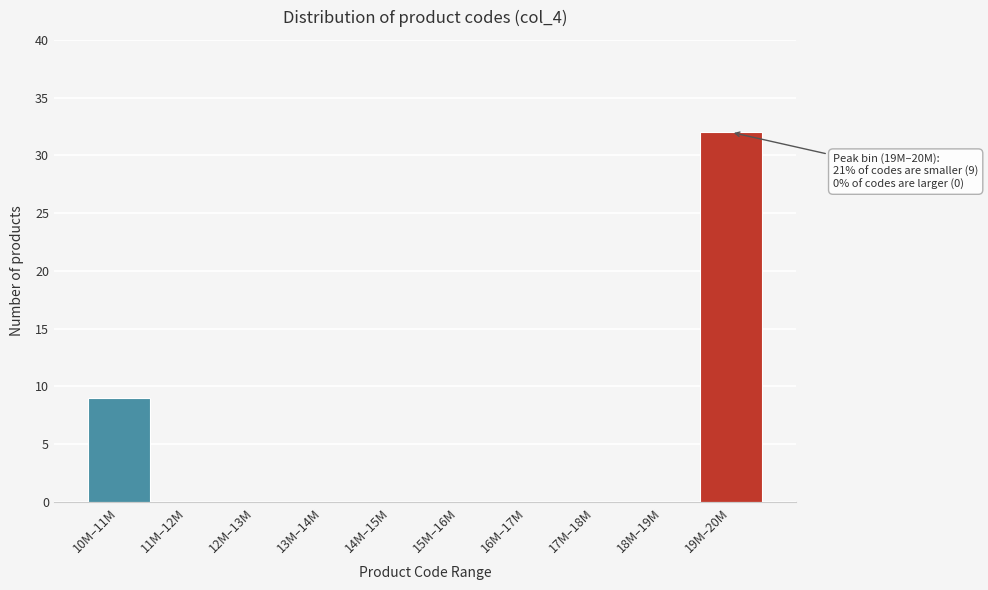

Reading left to right, what are all the values shown in this chart?

10M–11M=9	11M–12M=0	12M–13M=0	13M–14M=0	14M–15M=0	15M–16M=0	16M–17M=0	17M–18M=0	18M–19M=0	19M–20M=32